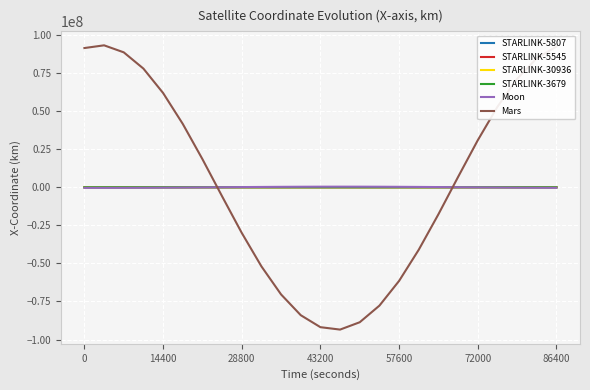

Which series has the widest spread of values?

Mars